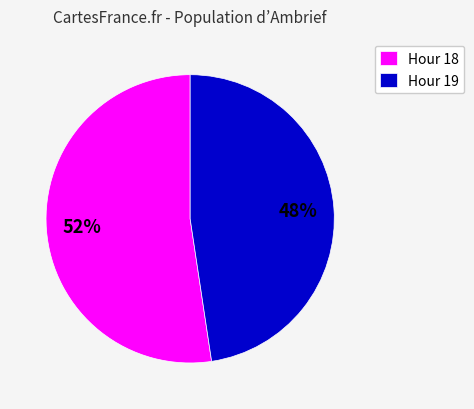

The Hour 19 slice represents 48% of the pie. True or false?

True